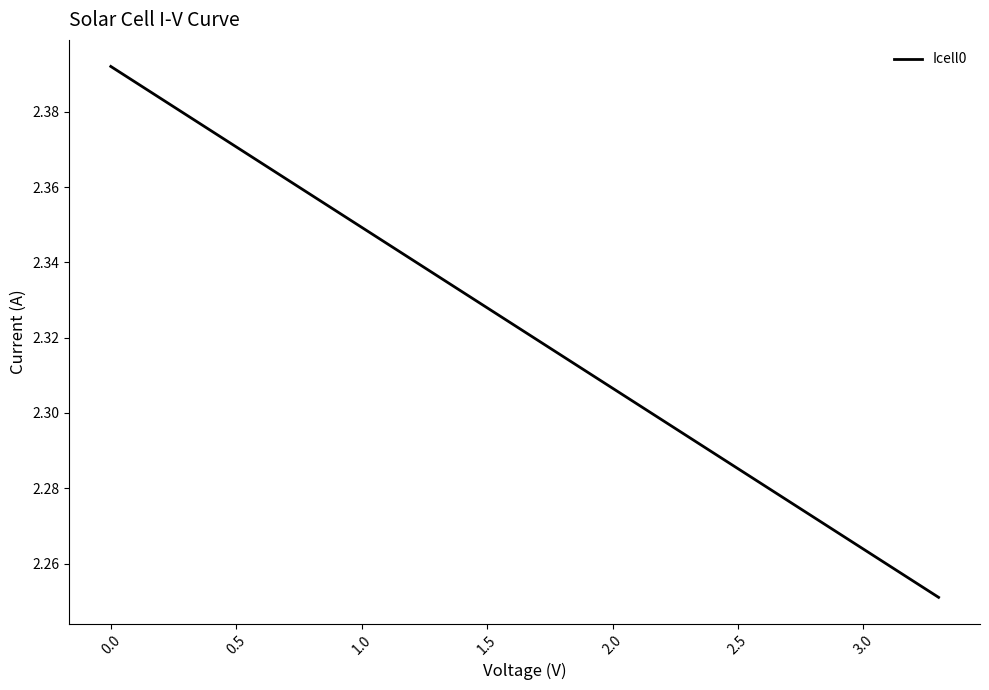

What is the value of the 8th point from the left?

2.4